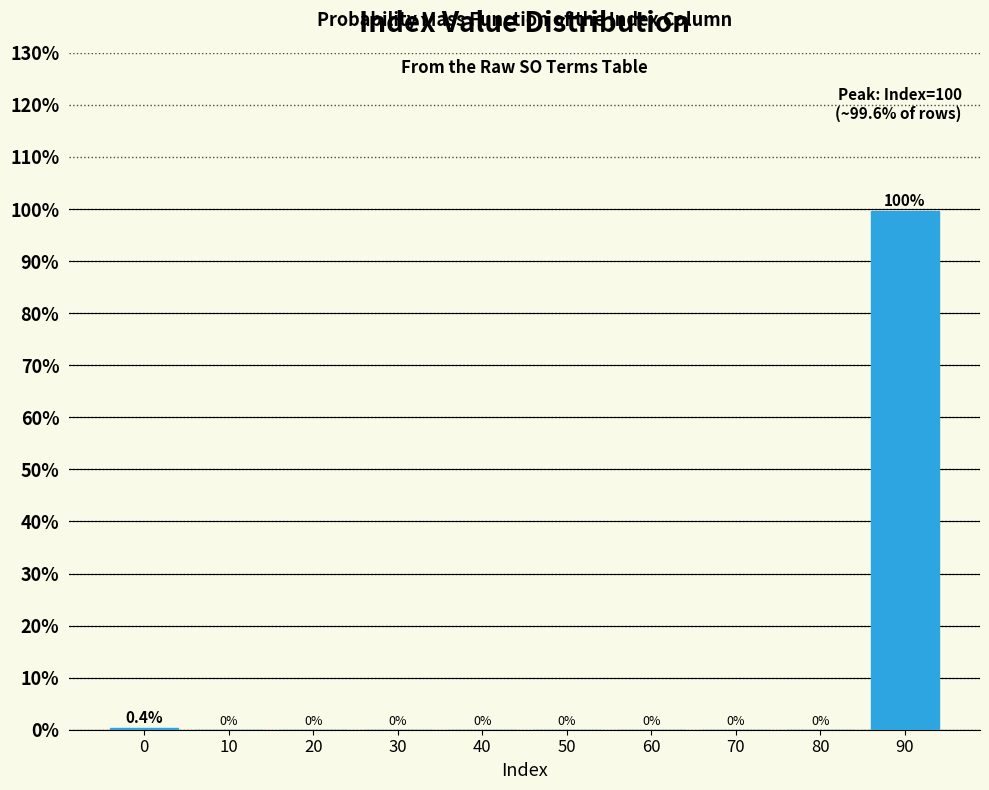

Reading left to right, what are all the values shown in this chart?

0=0.4	10=0.0	20=0.0	30=0.0	40=0.0	50=0.0	60=0.0	70=0.0	80=0.0	90=99.6